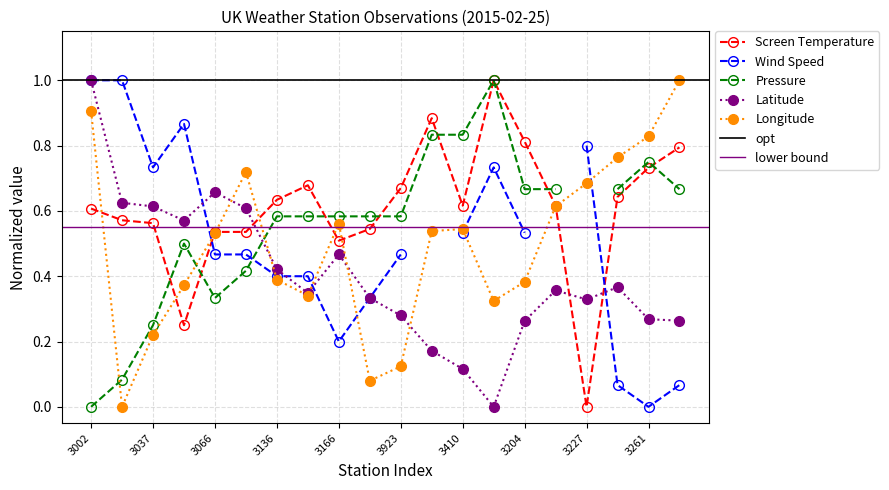

In Longitude, how many points are higher than both neighbors (excluding endpoints)?

3